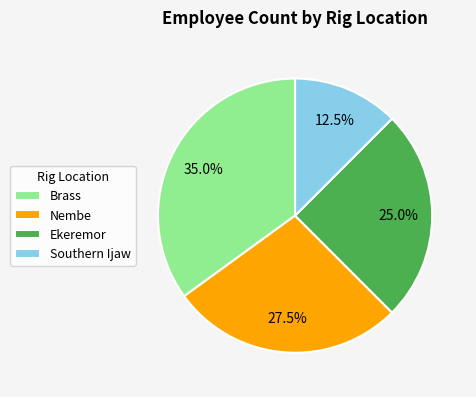

Is Ekeremor the majority of the pie?

No